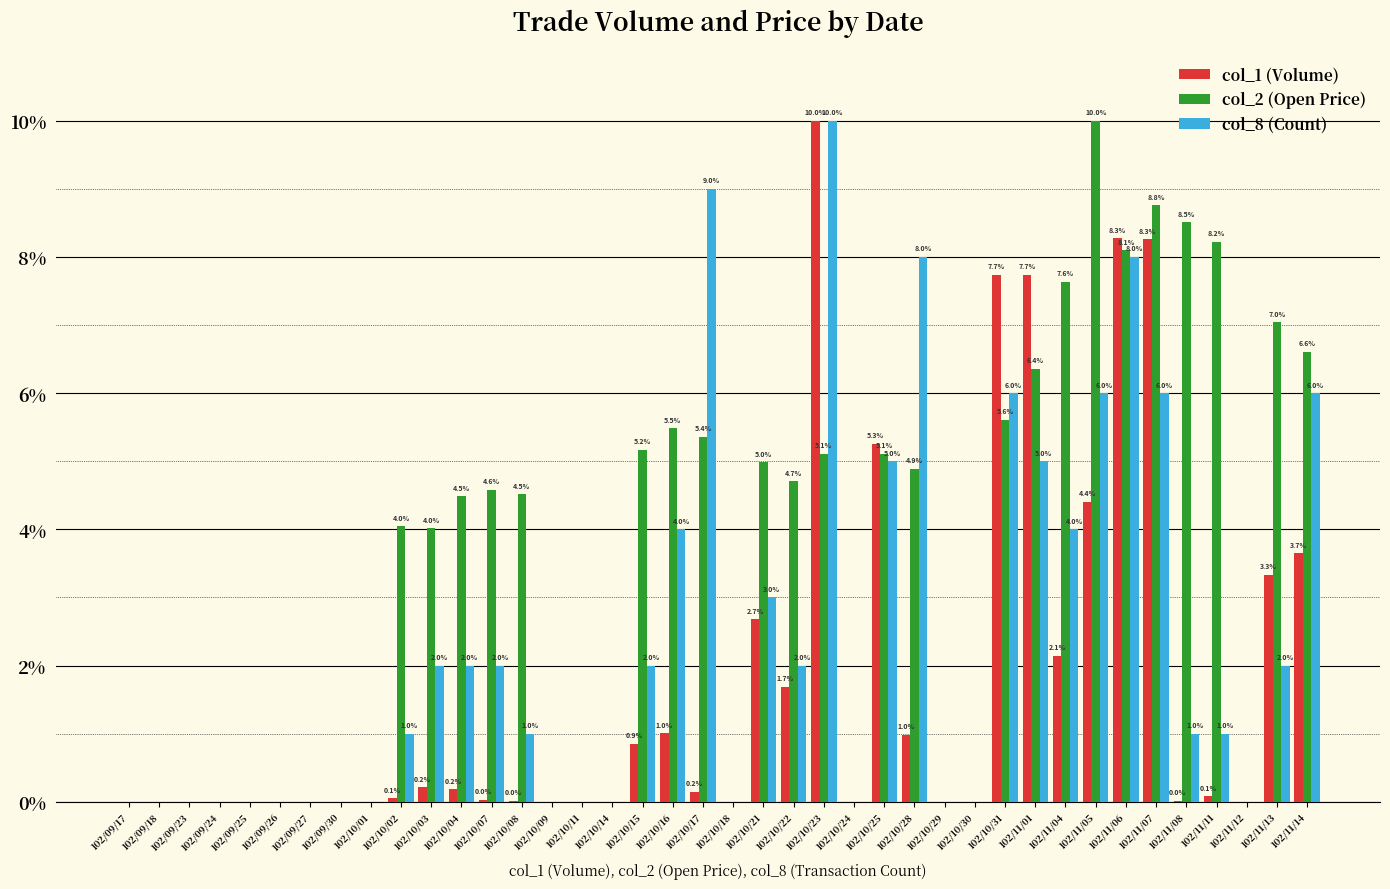

Does the chart contain stacked bars?

No